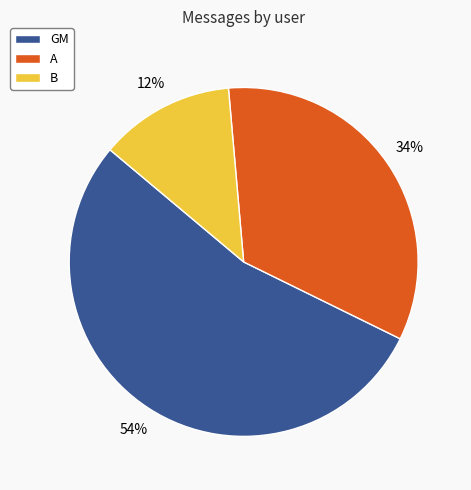

True or false: GM accounts for 48% of the total.

False